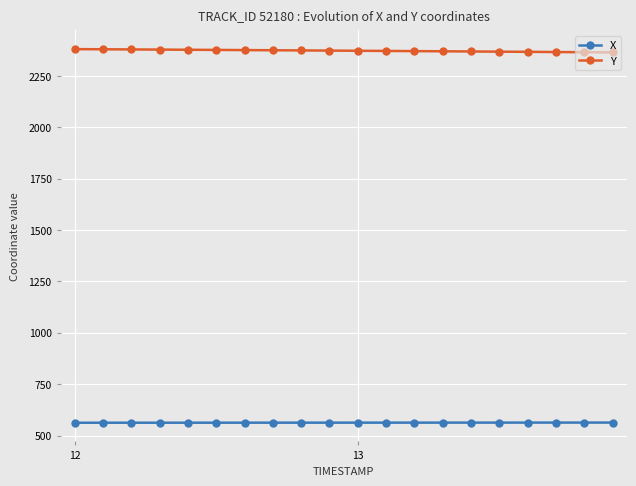

What is the difference between the maximum and minimum values in the Y series?

15.9